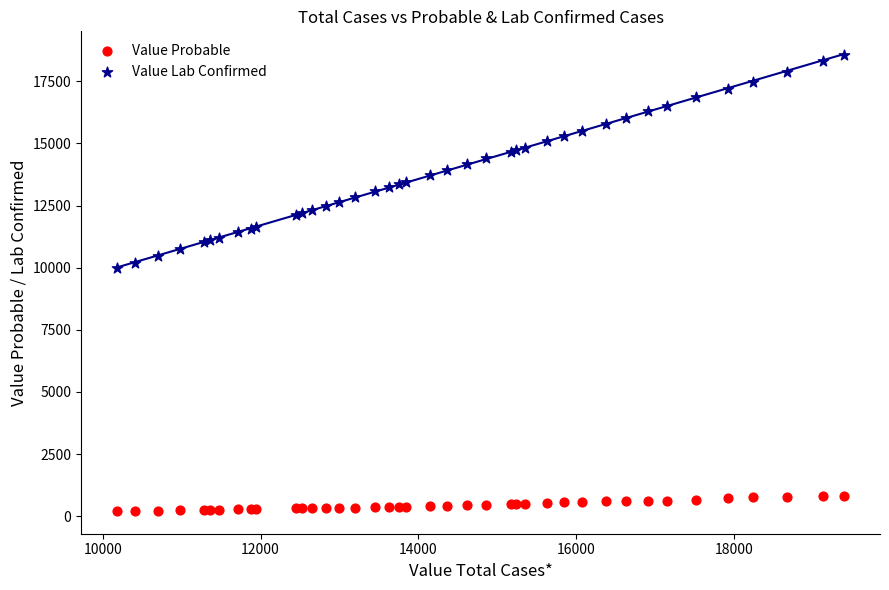

Across all series, what Y value is closest to 9388?

9970